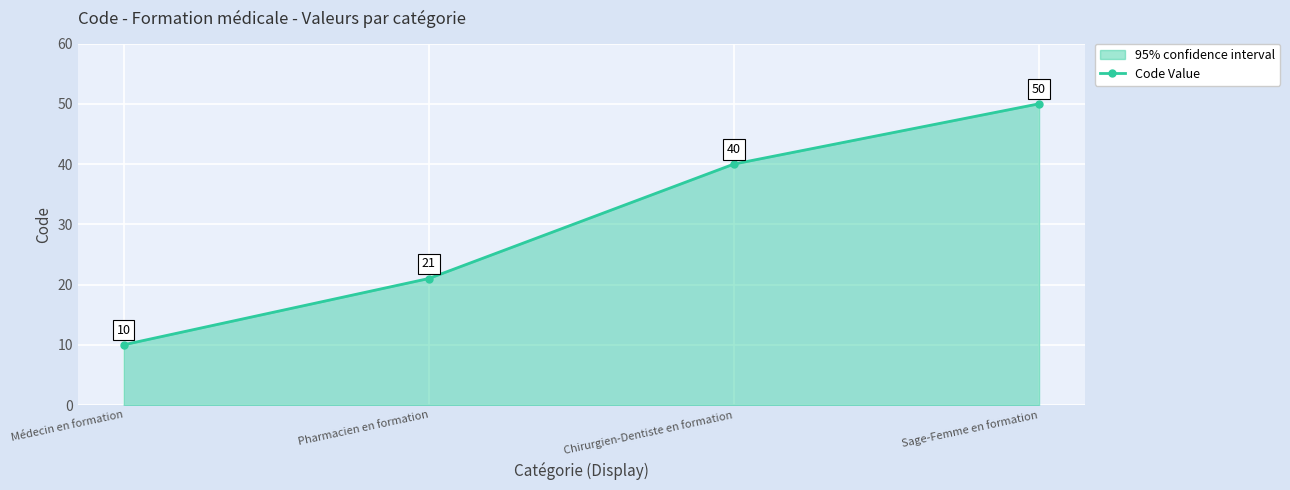

What is the label of the 2nd point from the left?

Pharmacien en formation